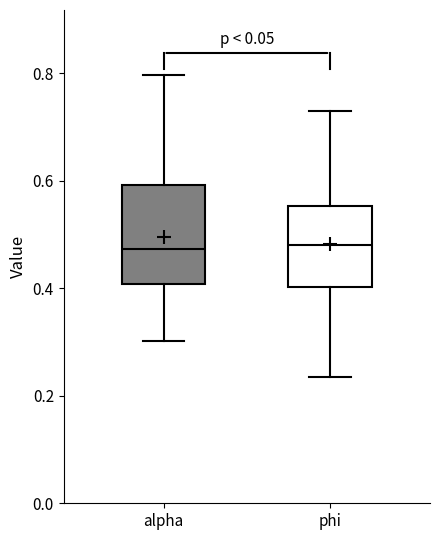

Where is the upper edge of the box for phi on the y-axis? The values are not printed on the chart, so give them approximately, as read against the axis.

0.56